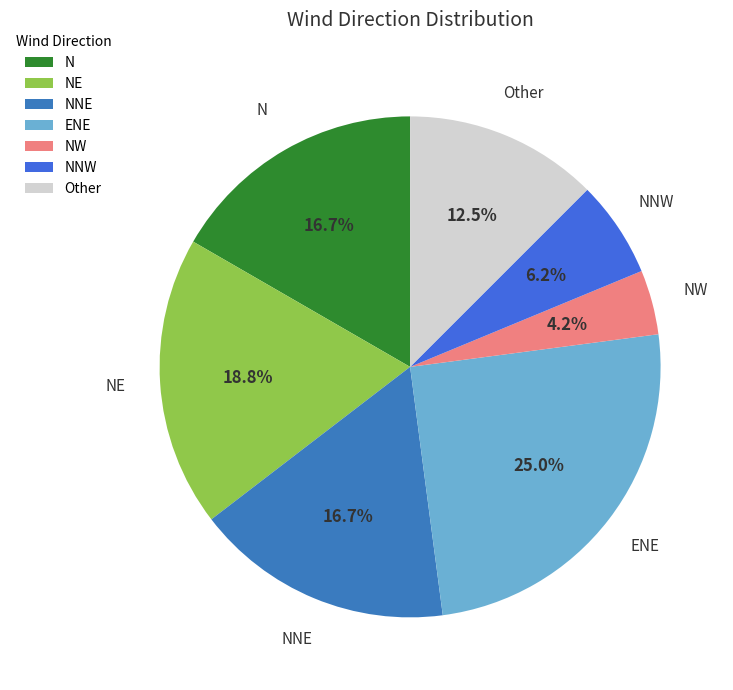

How many segments does this pie chart have?

7